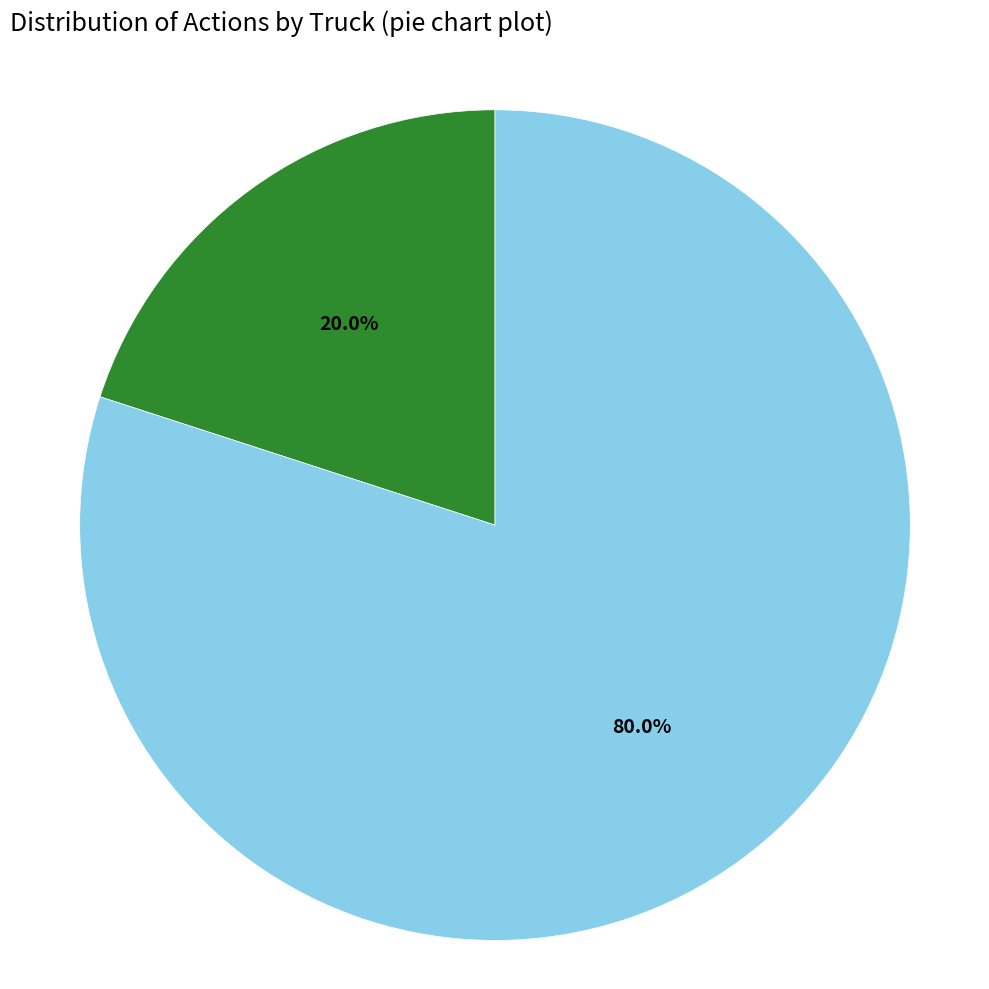

Is there a majority slice in this chart?

Yes